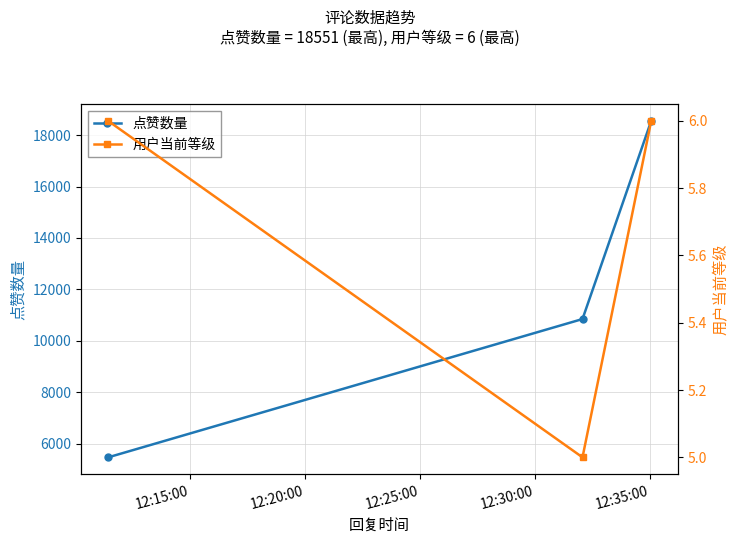

What is the lowest value of the 点赞数量 series?

5466